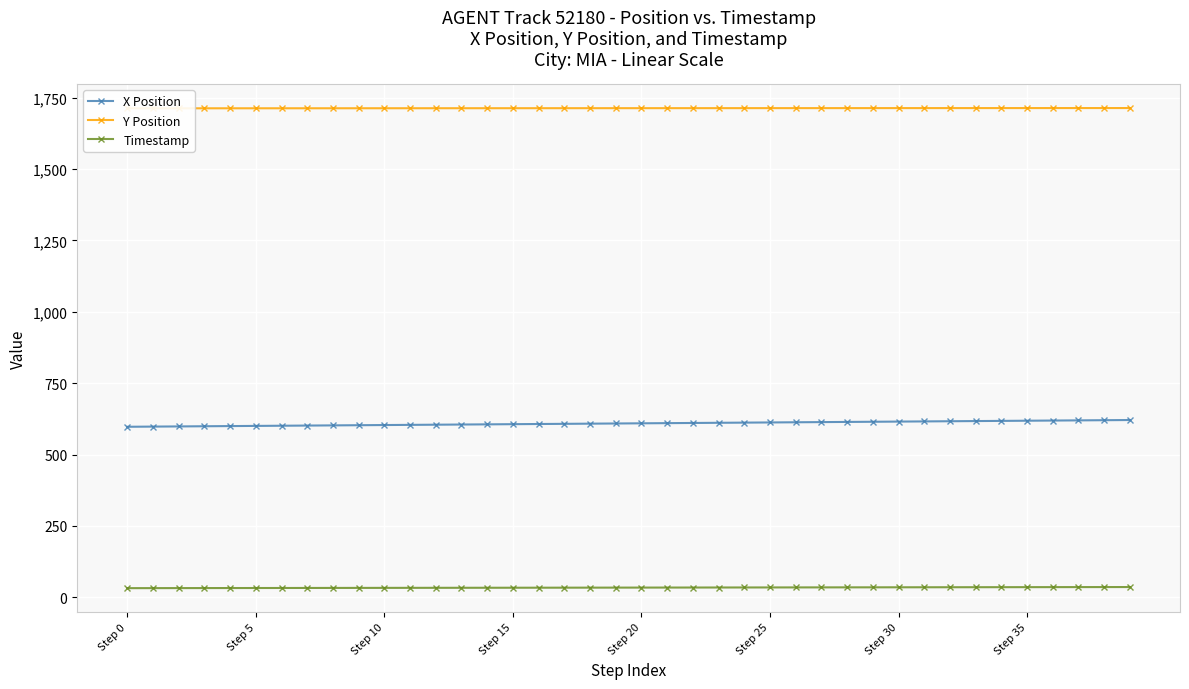

True or false: Timestamp and X Position cross at least once.

False